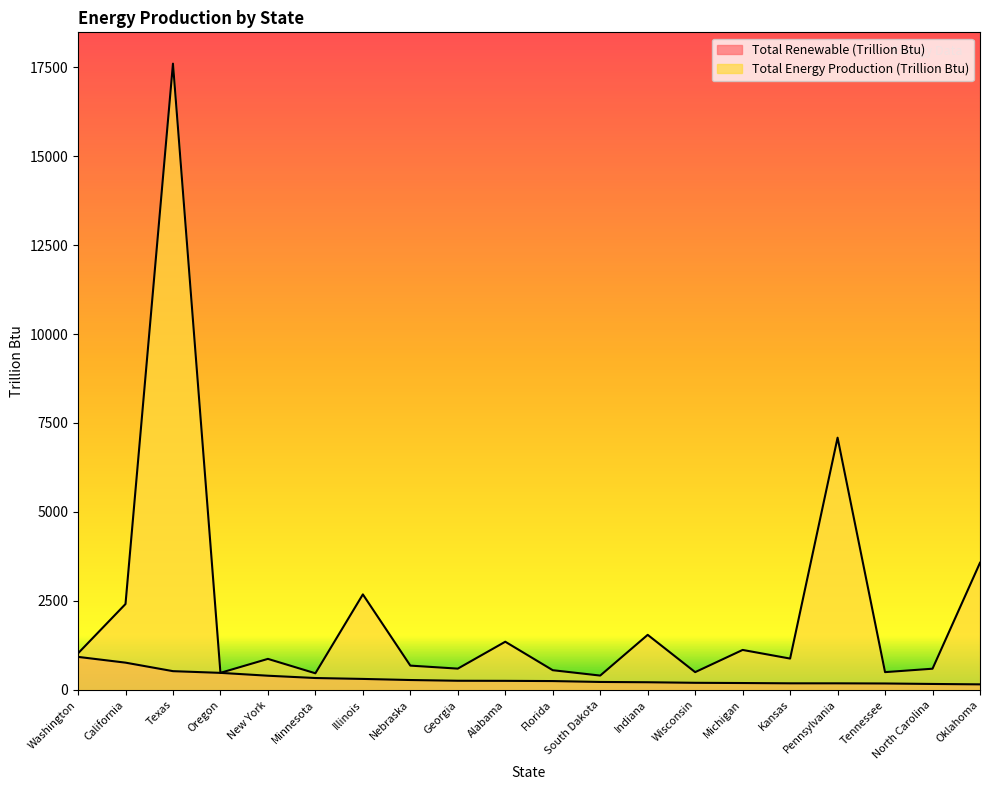

Rank the series at Pennsylvania from lowest to highest value.

Total Renewable (Trillion Btu), Total Energy Production (Trillion Btu)